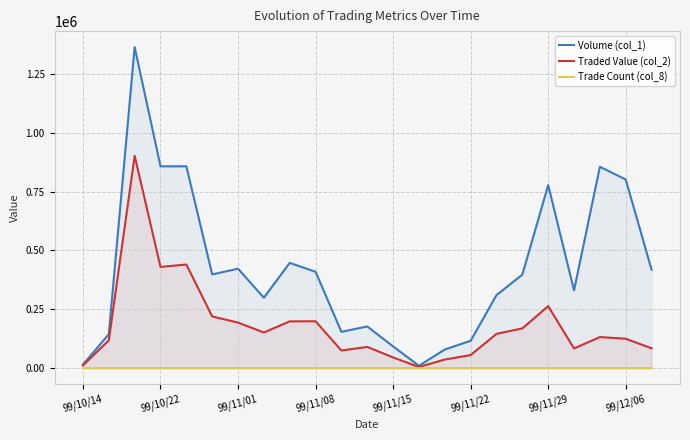

Rank the series by their maximum value, from lowest to highest.

Trade Count (col_8), Traded Value (col_2), Volume (col_1)